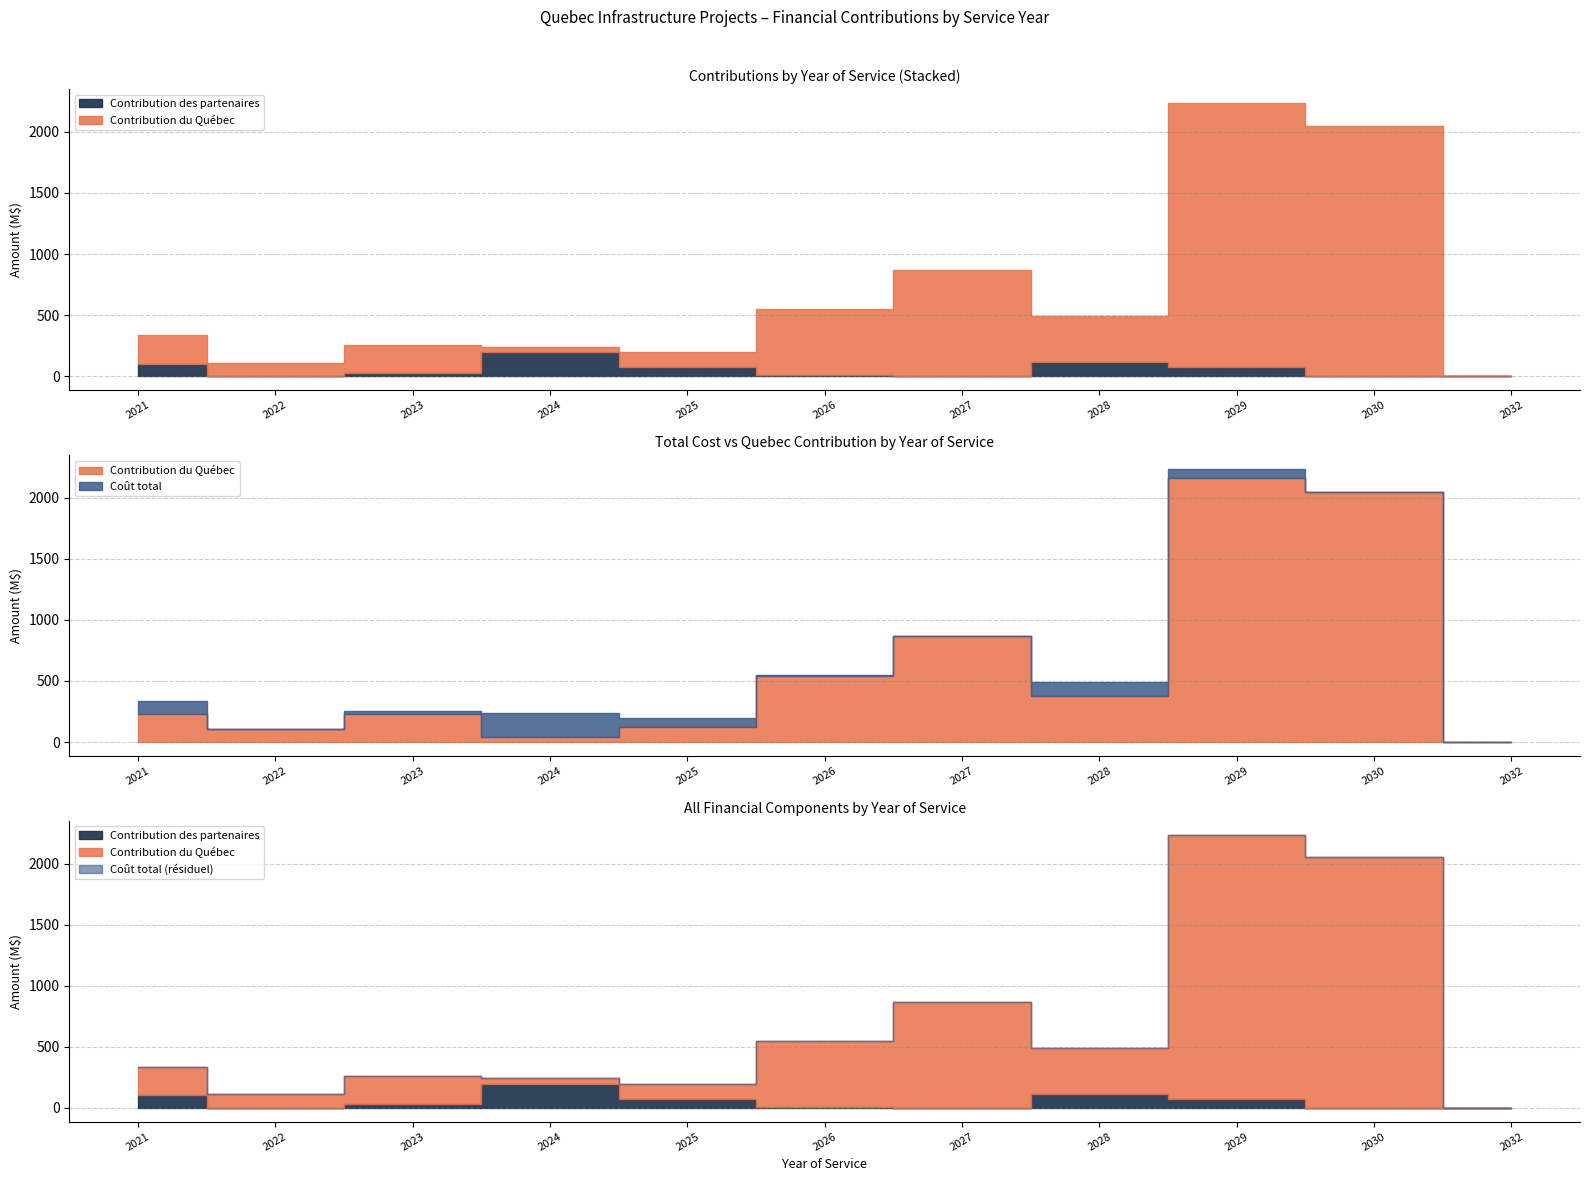

Is it true that Contribution du Quebec equals 656.0 at 2028?

False